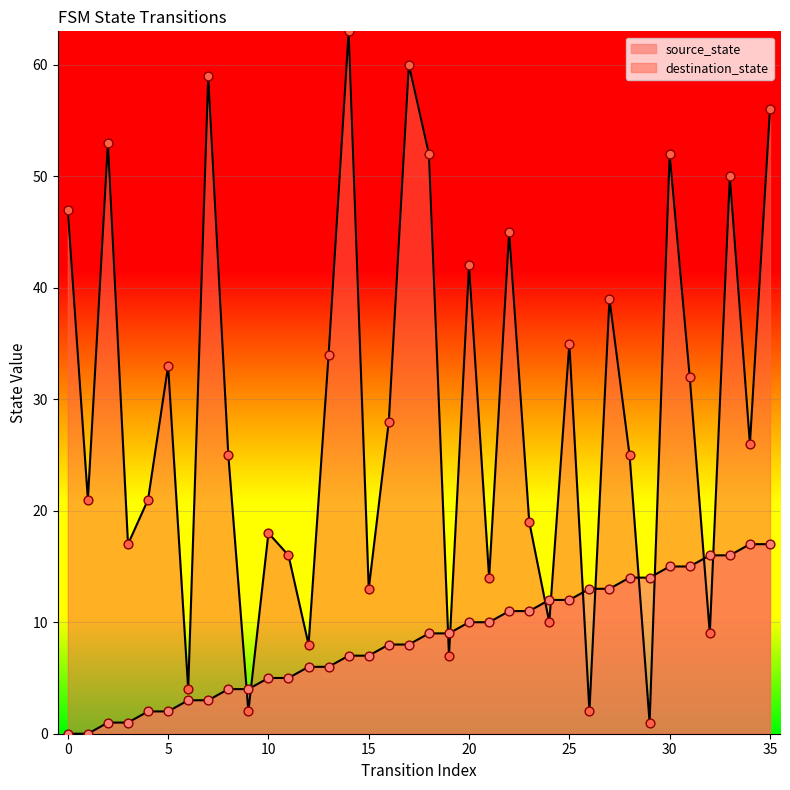

At which category is the sum across all series the highest?

35